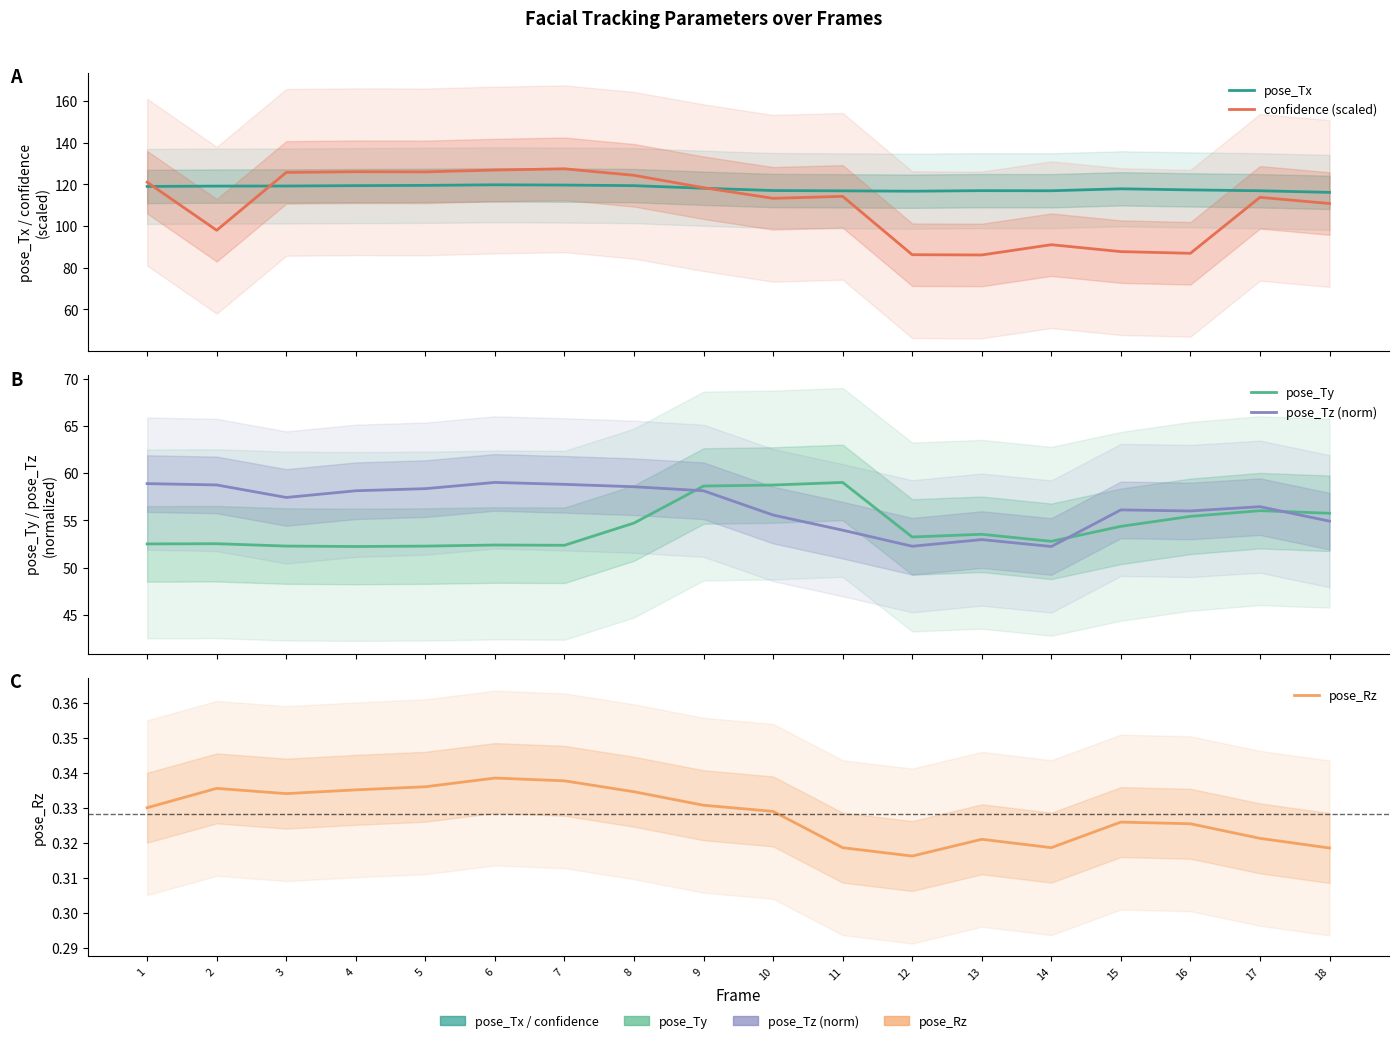

Count the number of categories in the chart.

18